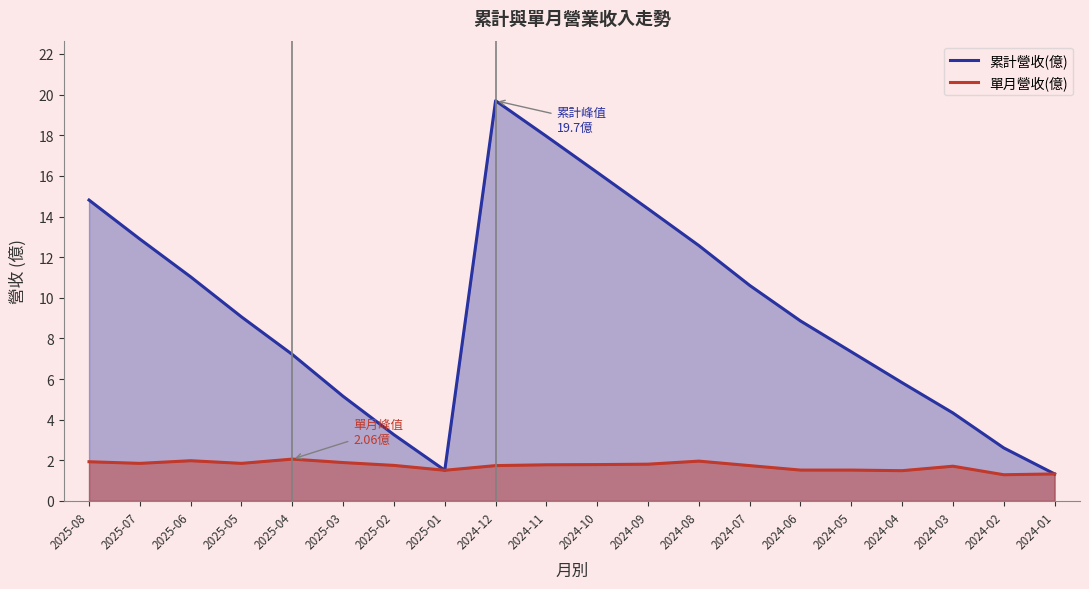

True or false: 單月營收(億) and 累計營收(億) cross at least once.

False